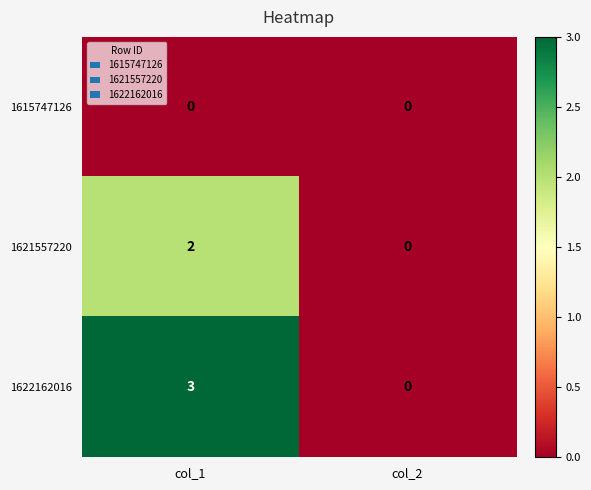

Reading left to right, what are all the values shown in this chart?

1615747126: col_1=0	col_2=0
1621557220: col_1=2	col_2=0
1622162016: col_1=3	col_2=0